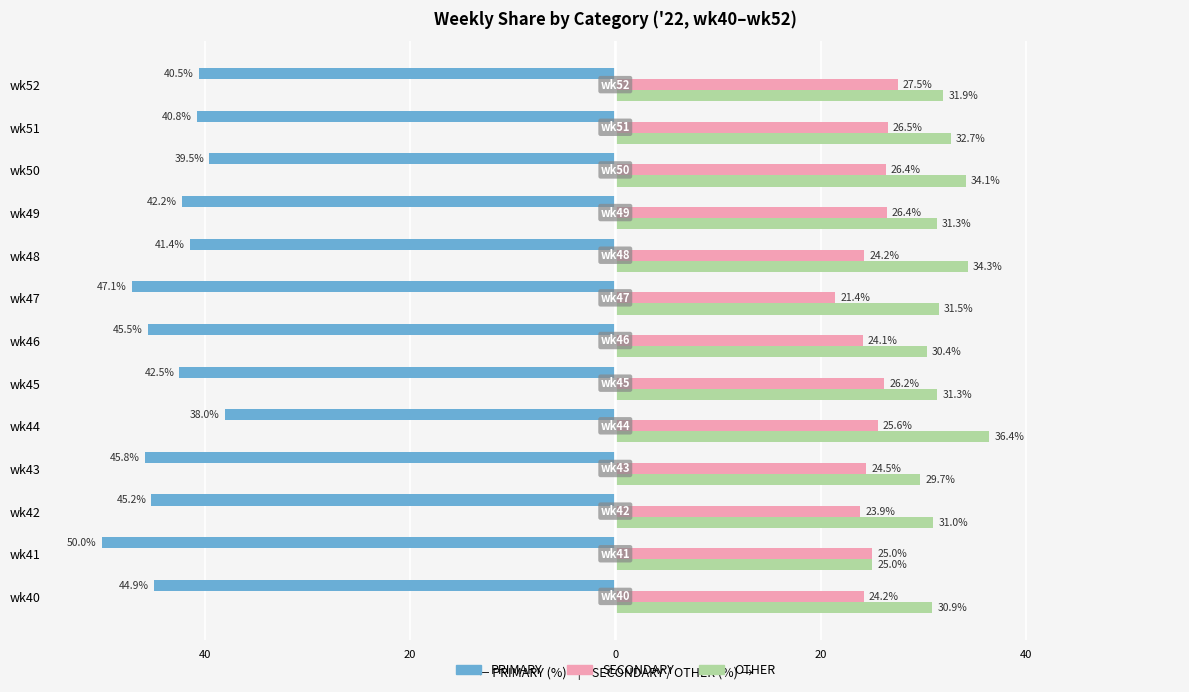

What are all the series names shown in the legend?

PRIMARY, SECONDARY, OTHER